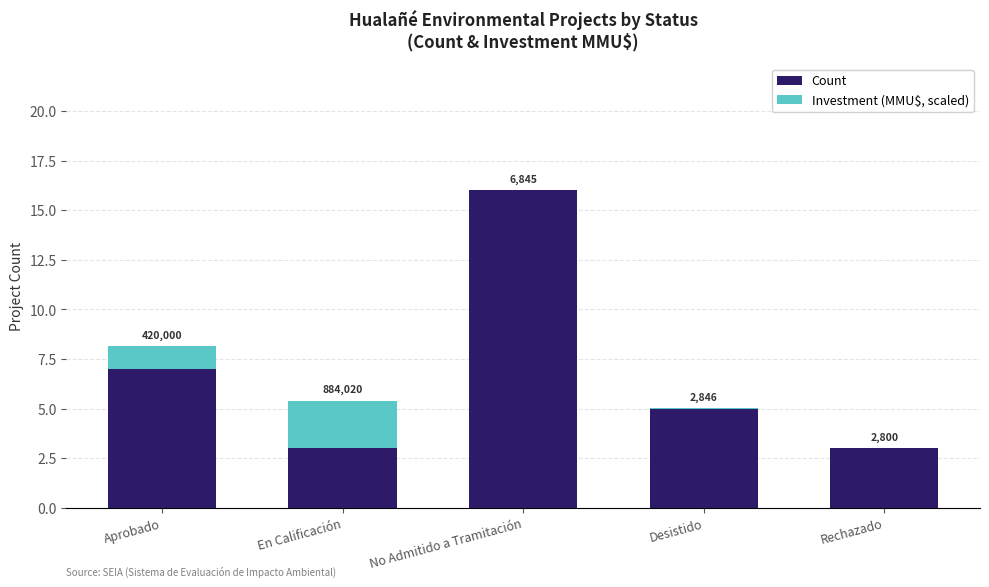

What is the label of the 1st bar from the right?

Rechazado